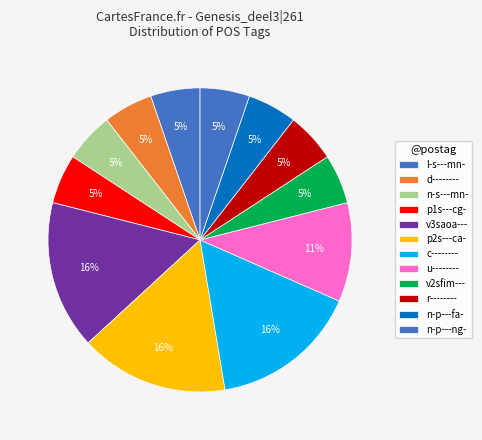

Count the number of slices in the pie.

12